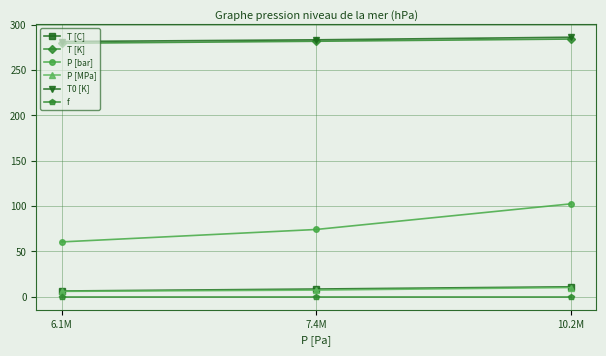

The P [bar] series shows 74.3 at 7.4M. True or false?

True